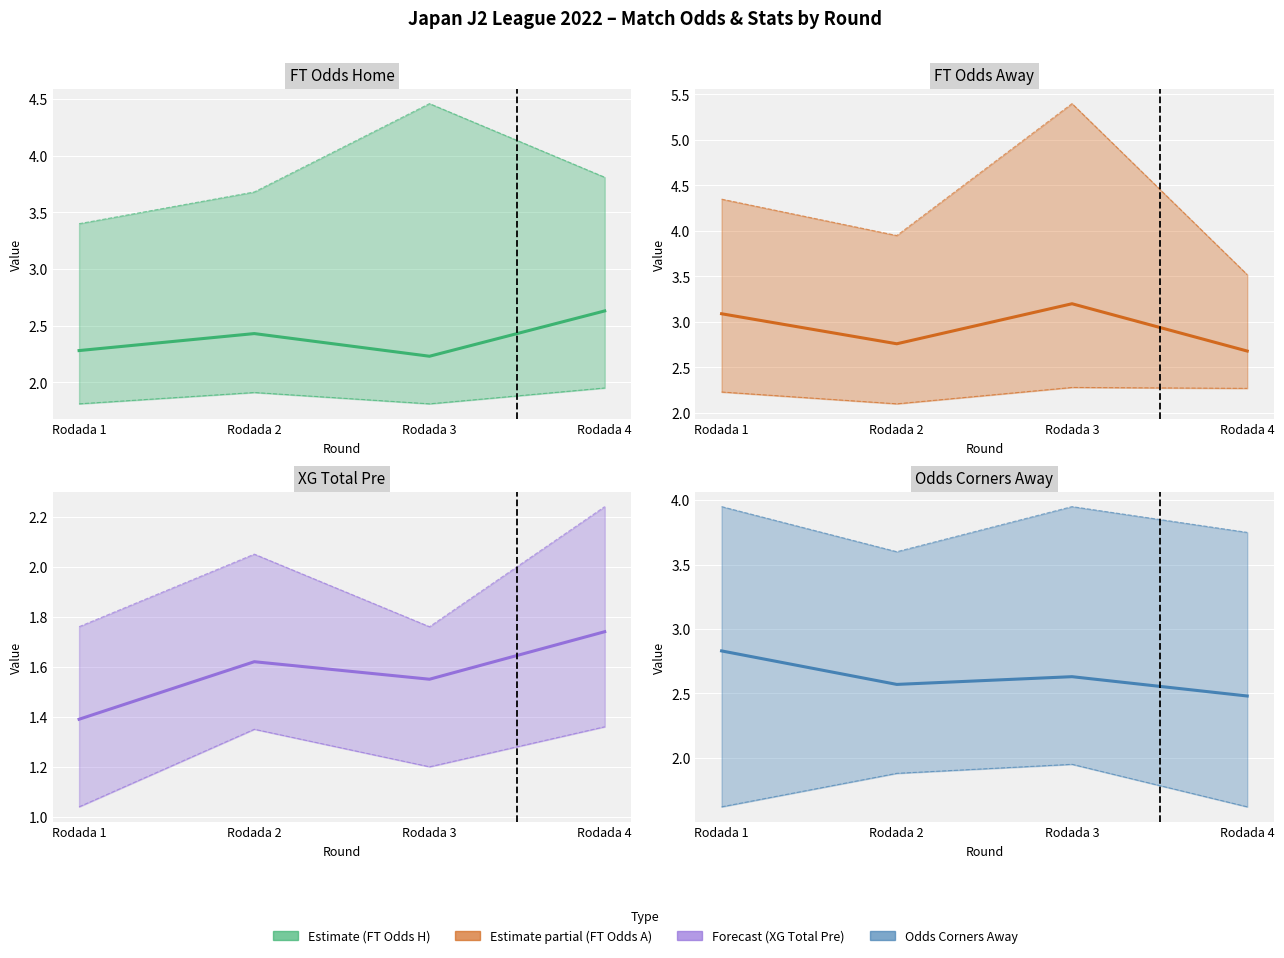

What is the sum of the XG_Total_Pre values at Rodada 1 and Rodada 2?

3.0